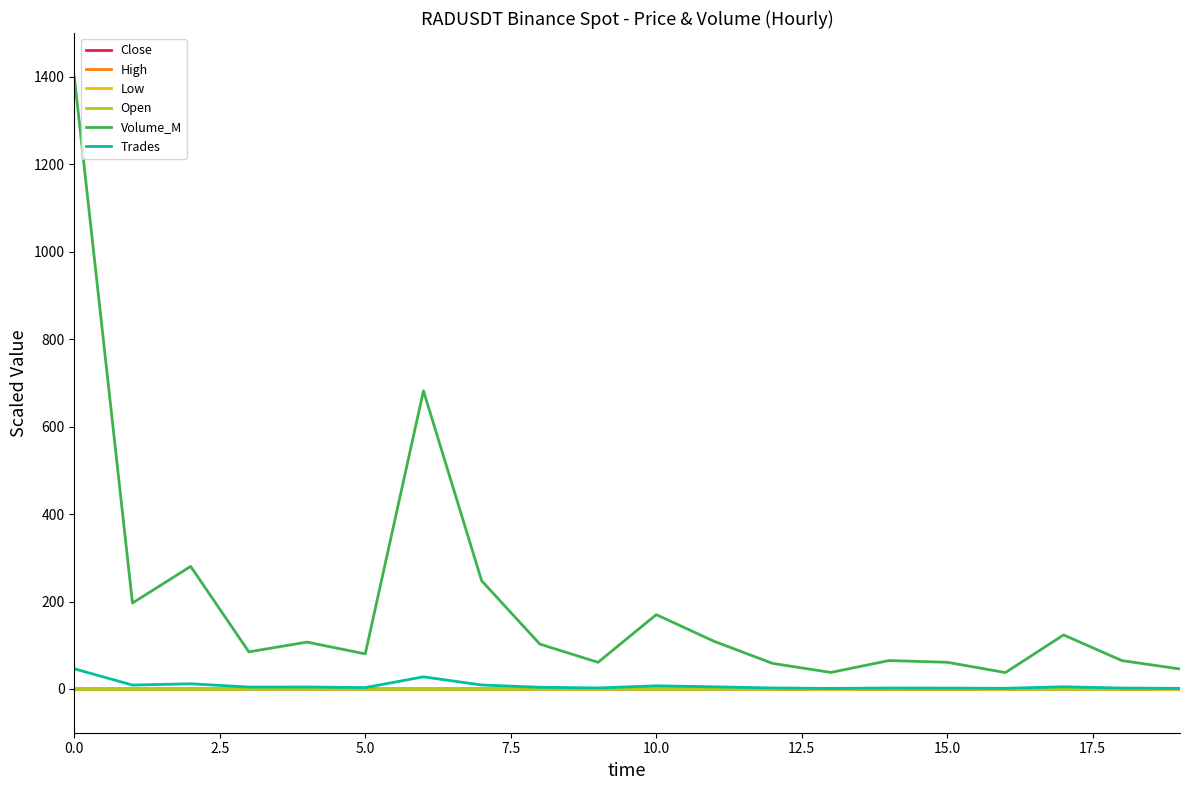

True or false: High and Volume_M intersect in this chart.

False